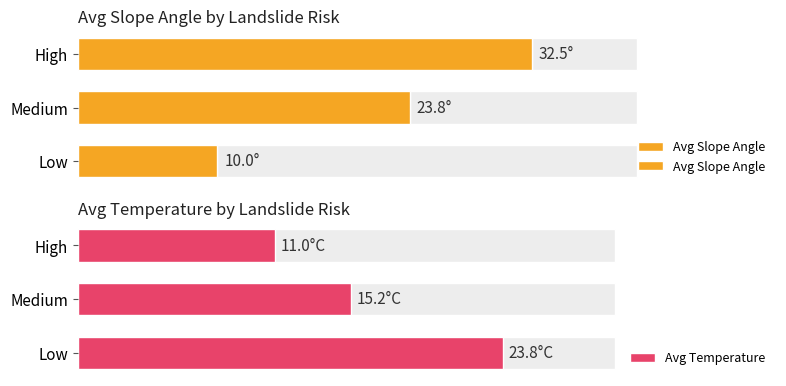

What are all the series names shown in the legend?

Avg Slope Angle, Avg Temperature